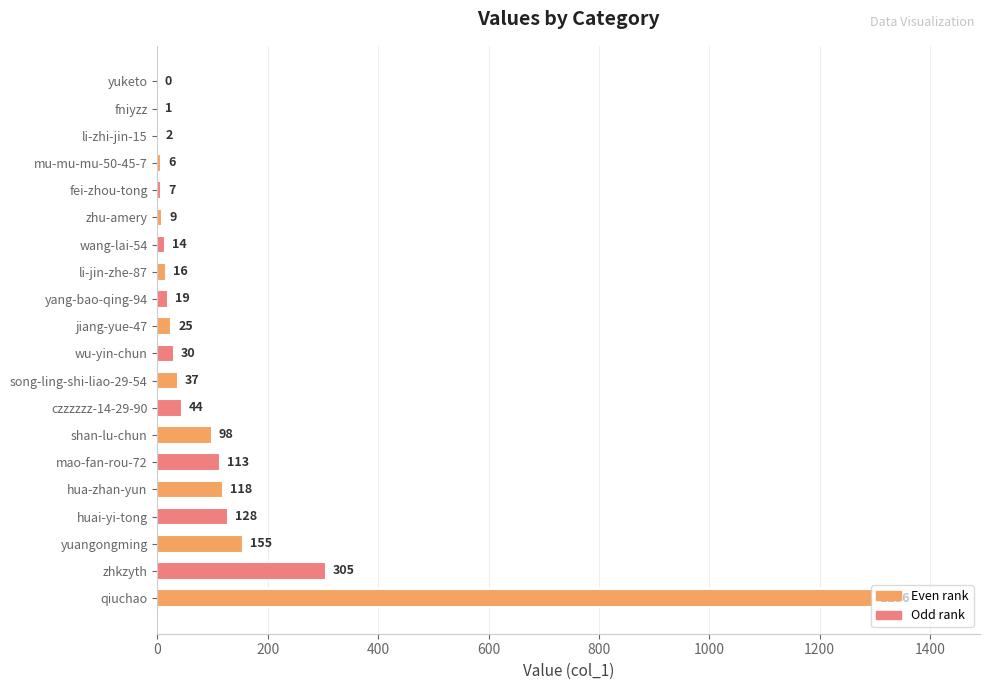

Which category has the highest value across all series?

qiuchao